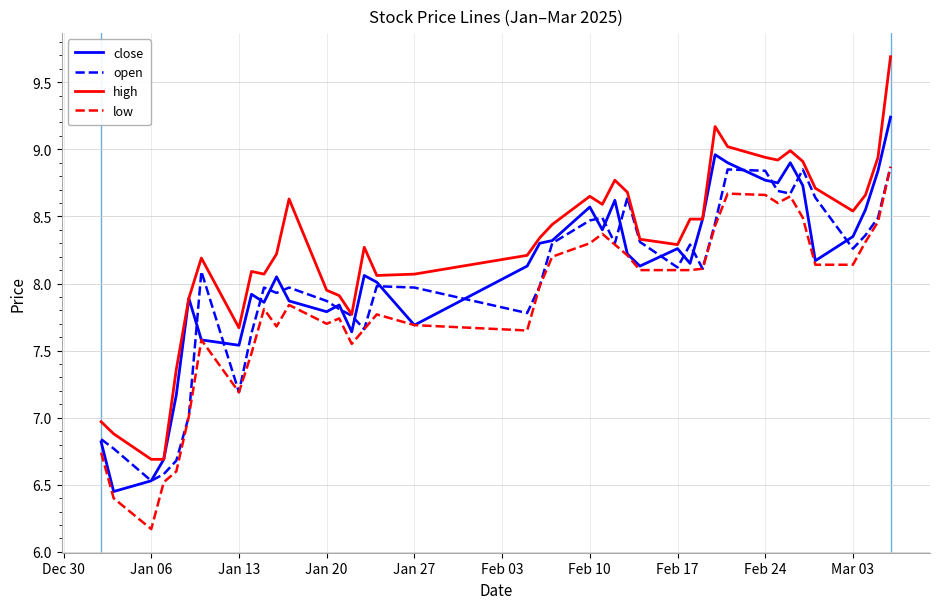

What is the smallest value displayed?

6.2